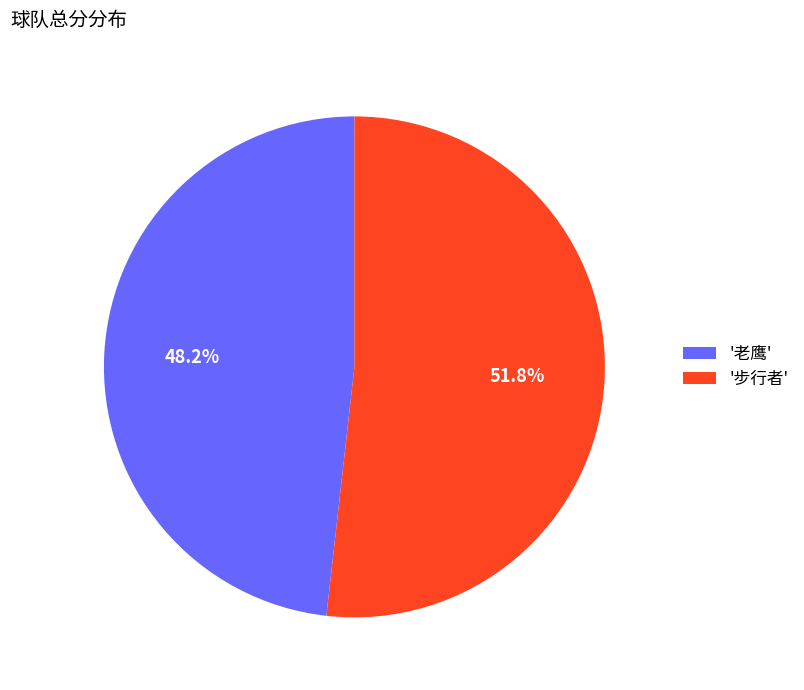

Rank the categories by value from highest to lowest.

'步行者', '老鹰'